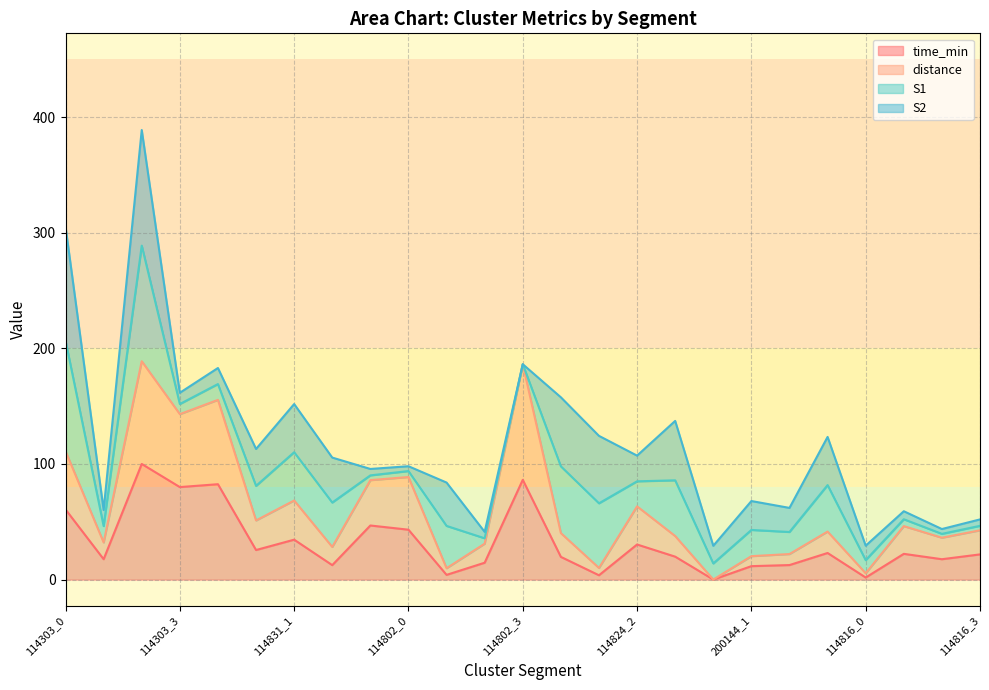

At how many categories does at least one series exceed 2?

24